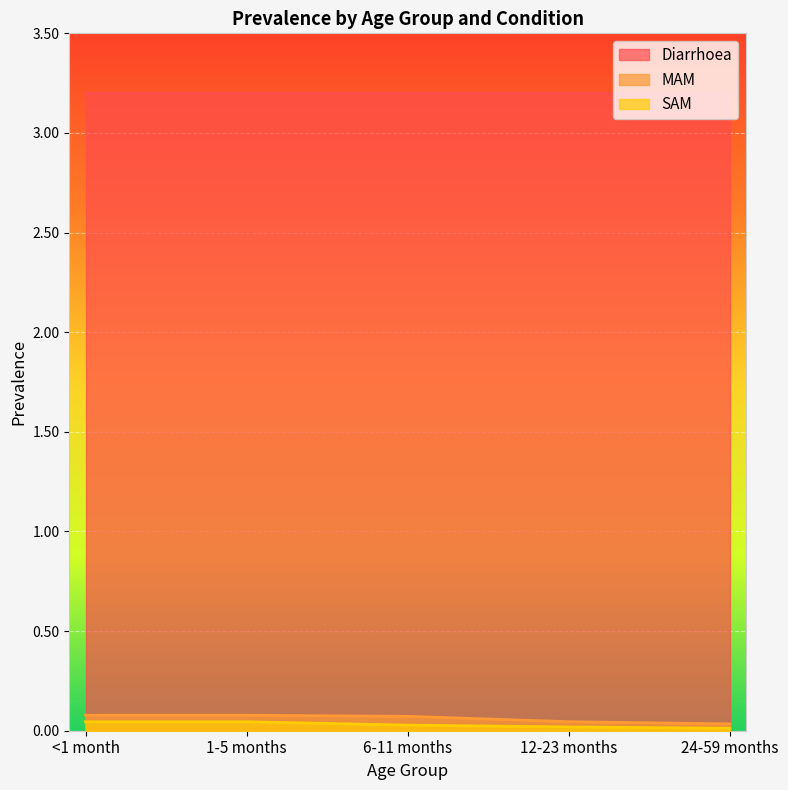

Between 12-23 months and 24-59 months, which series saw the biggest shift?

MAM